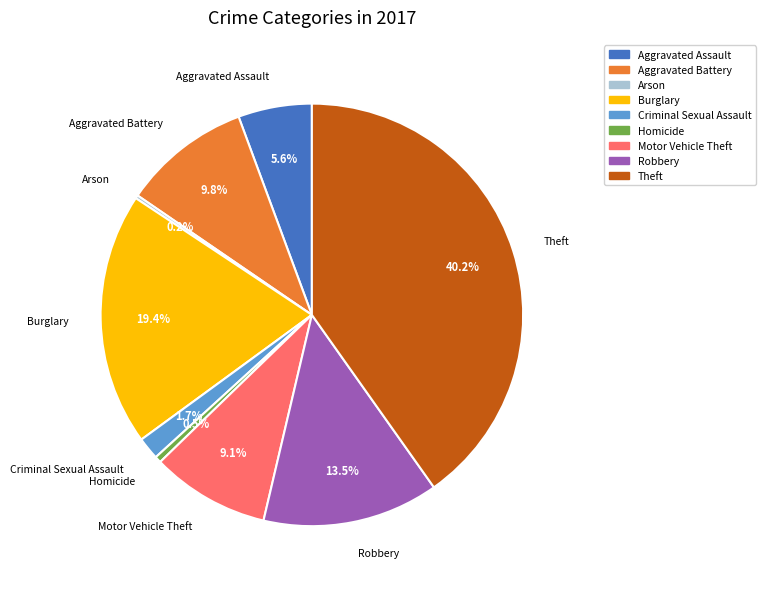

What is the ratio of the value at Aggravated Assault to the value at Theft?

0.1